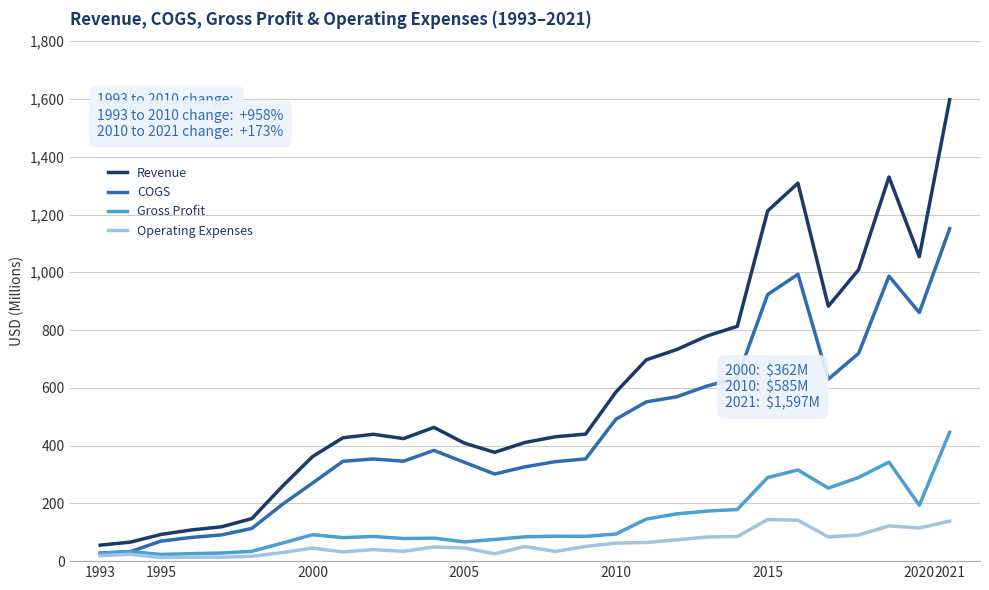

Which series has the largest range (max minus min)?

Revenue